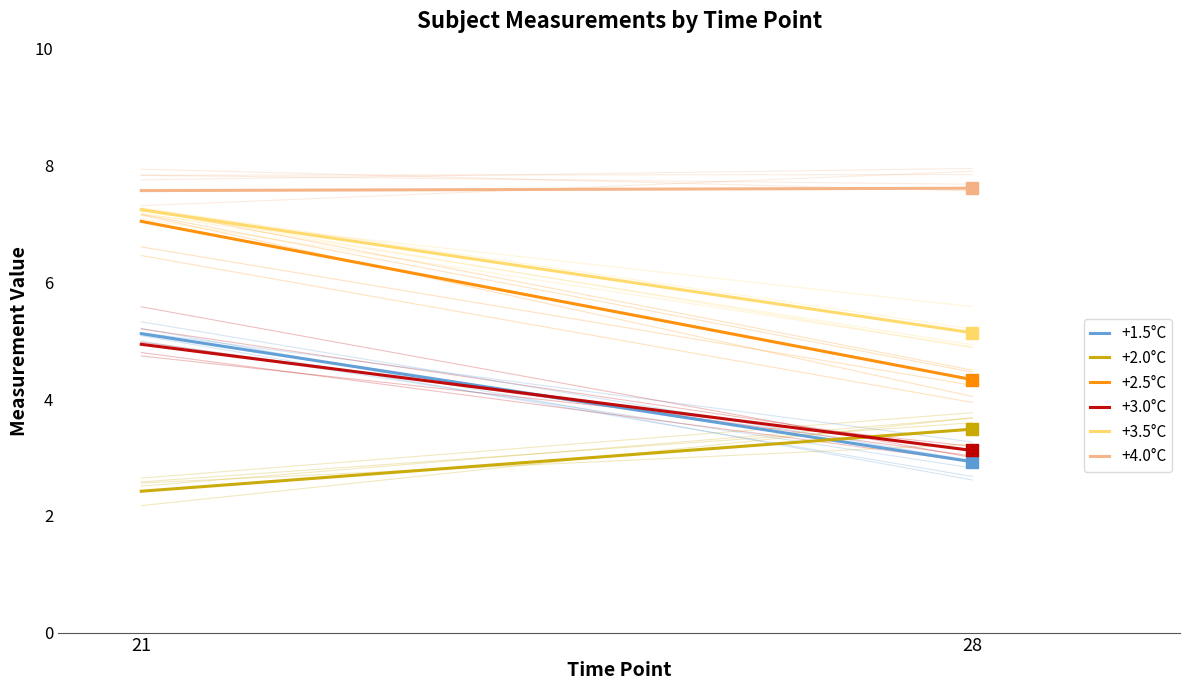

How many series are shown in this chart?

6